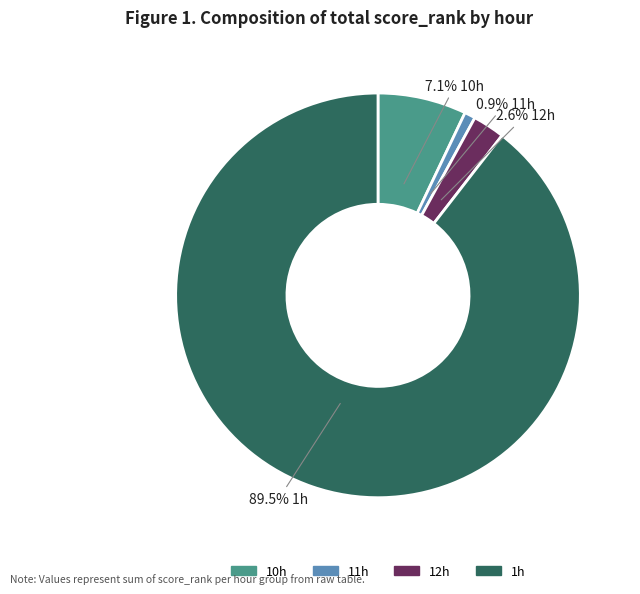

Rank the categories by value from lowest to highest.

11h, 12h, 10h, 1h